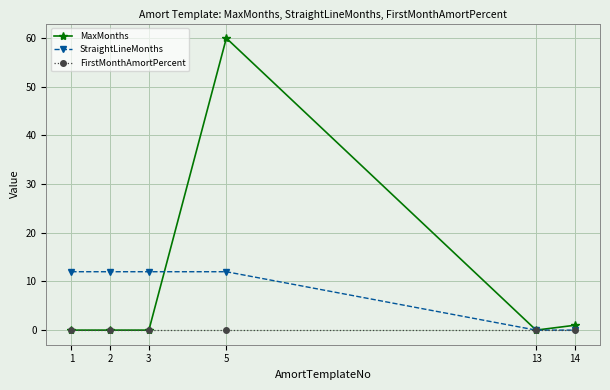

Rank the series by their maximum value, from lowest to highest.

FirstMonthAmortPercent, StraightLineMonths, MaxMonths